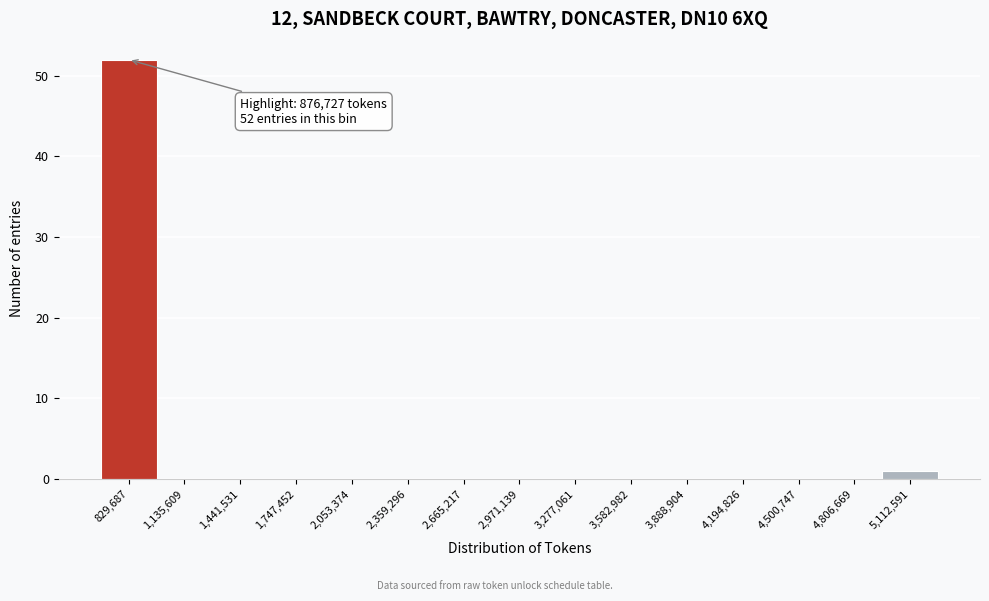

Over which range of the x-axis is the bar tallest?

700000 to 1000000